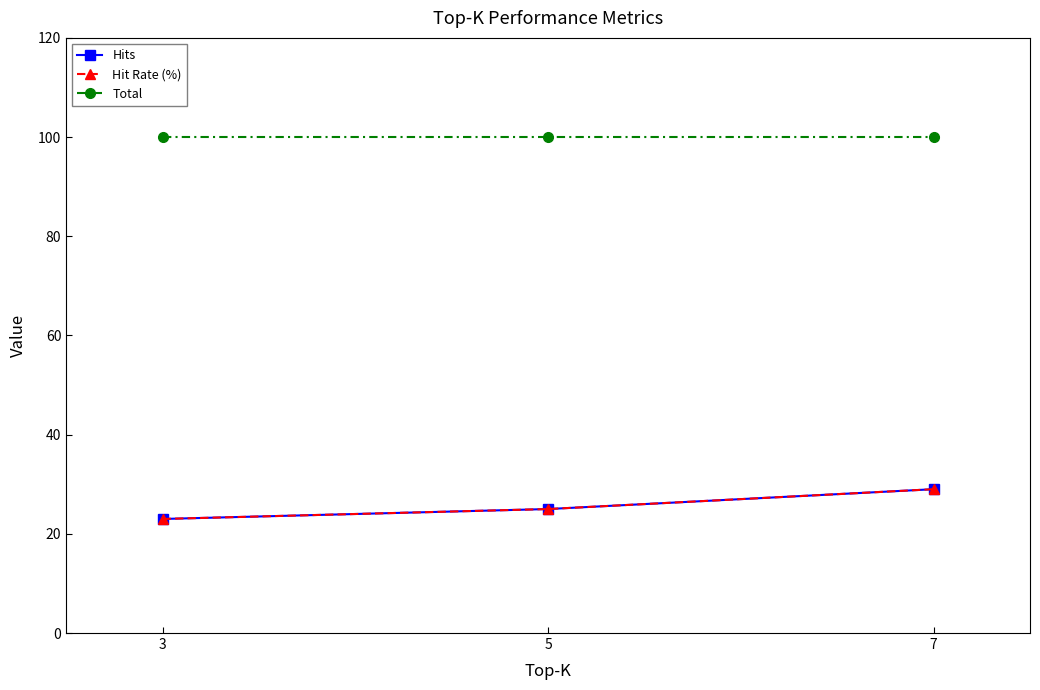

Reading right to left, what are all the values shown in this chart?

Hits: 7=29	5=25	3=23
Hit Rate (%): 7=29	5=25	3=23
Total: 7=100	5=100	3=100